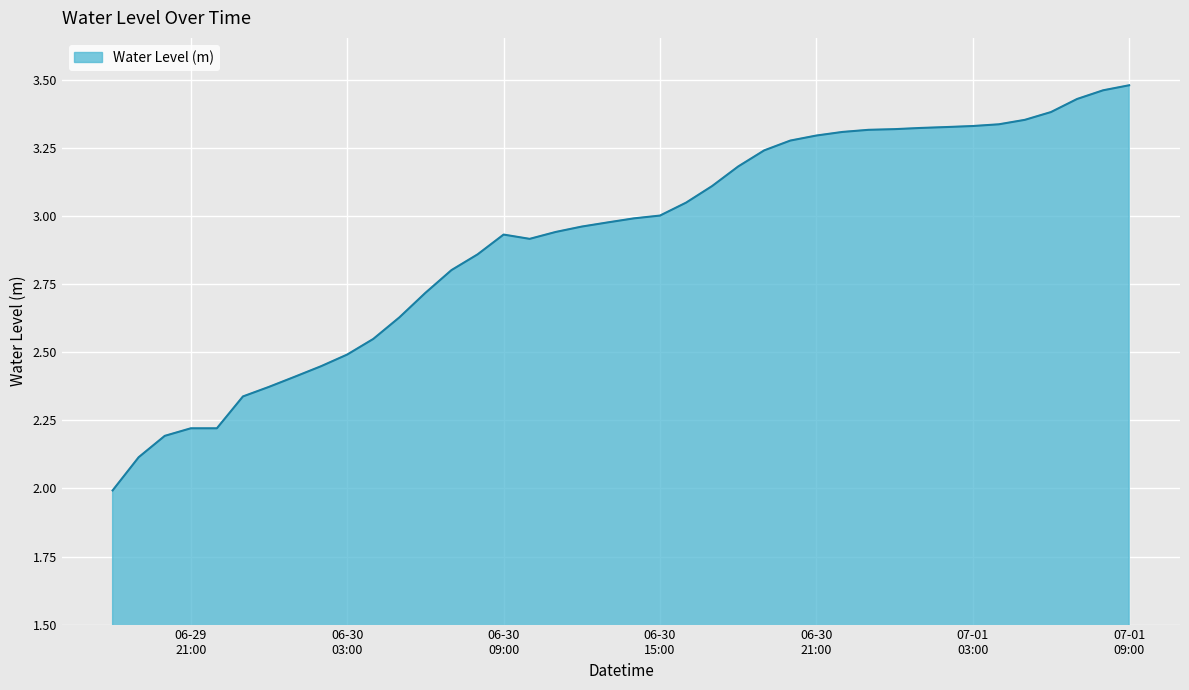

What is the smallest value displayed?

2.0